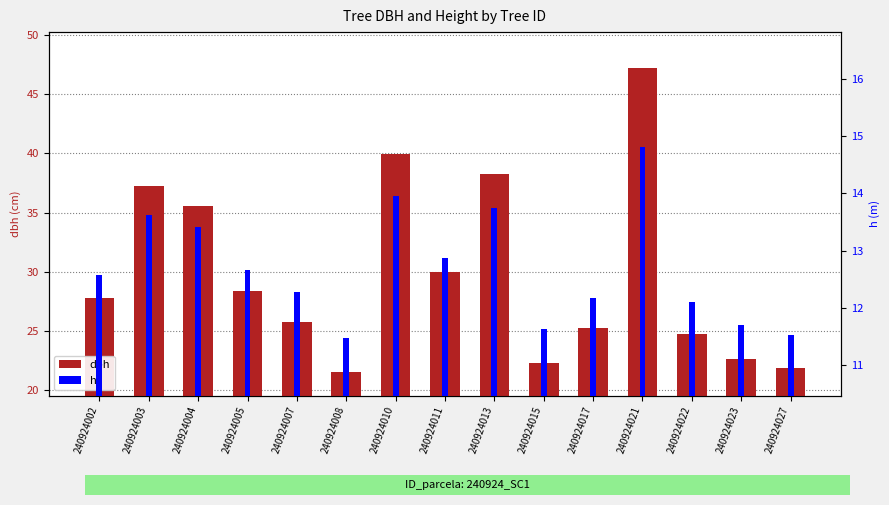

Where is dbh nearest to the value 34?

240924004